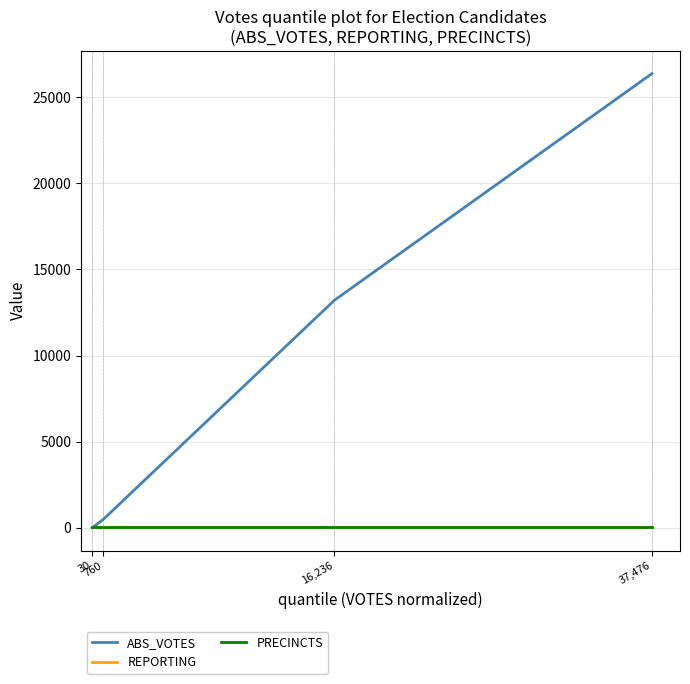

Reading left to right, what are all the values shown in this chart?

ABS_VOTES: 30=0	760=482	16,236=13216	37,476=26375
REPORTING: 30=28	760=28	16,236=28	37,476=28
PRECINCTS: 30=28	760=28	16,236=28	37,476=28